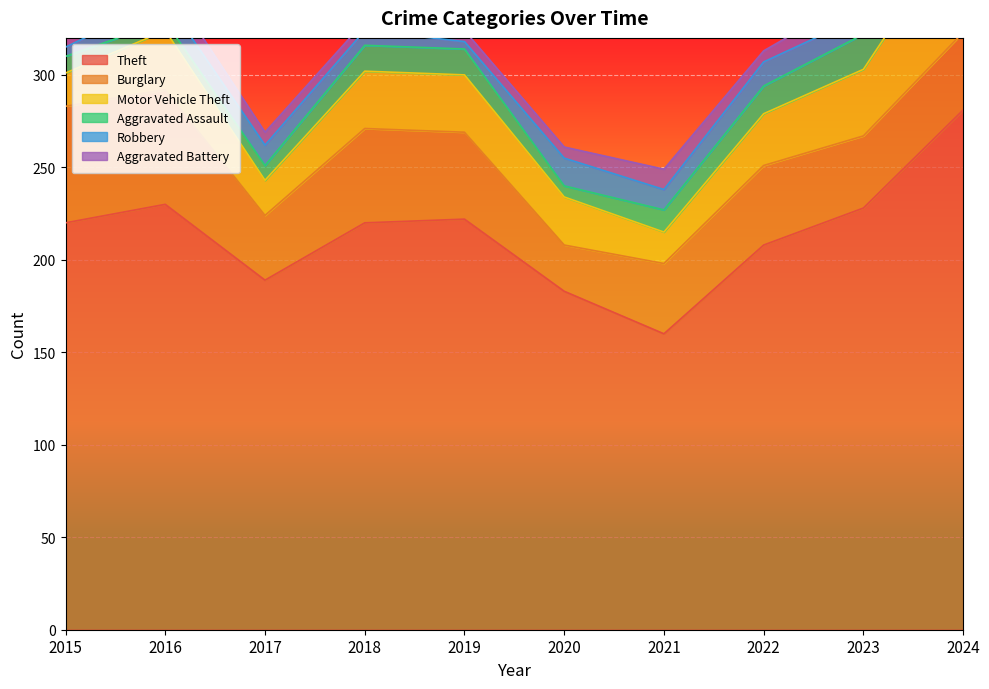

Count the number of data series in this chart.

6